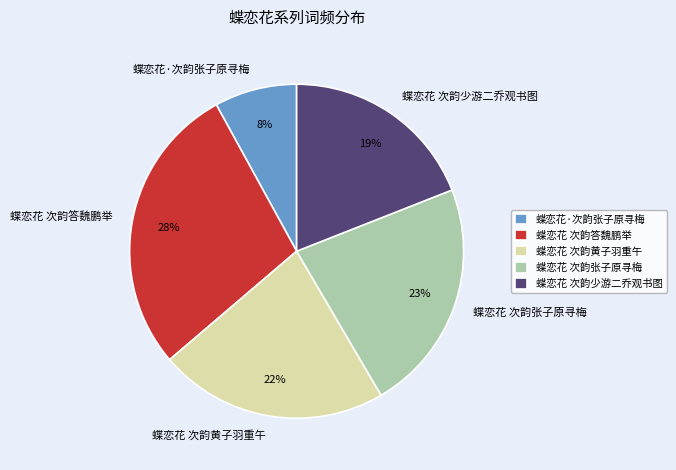

What percentage is the 蝶恋花 次韵张子原寻梅 slice, to the nearest percent?

23%